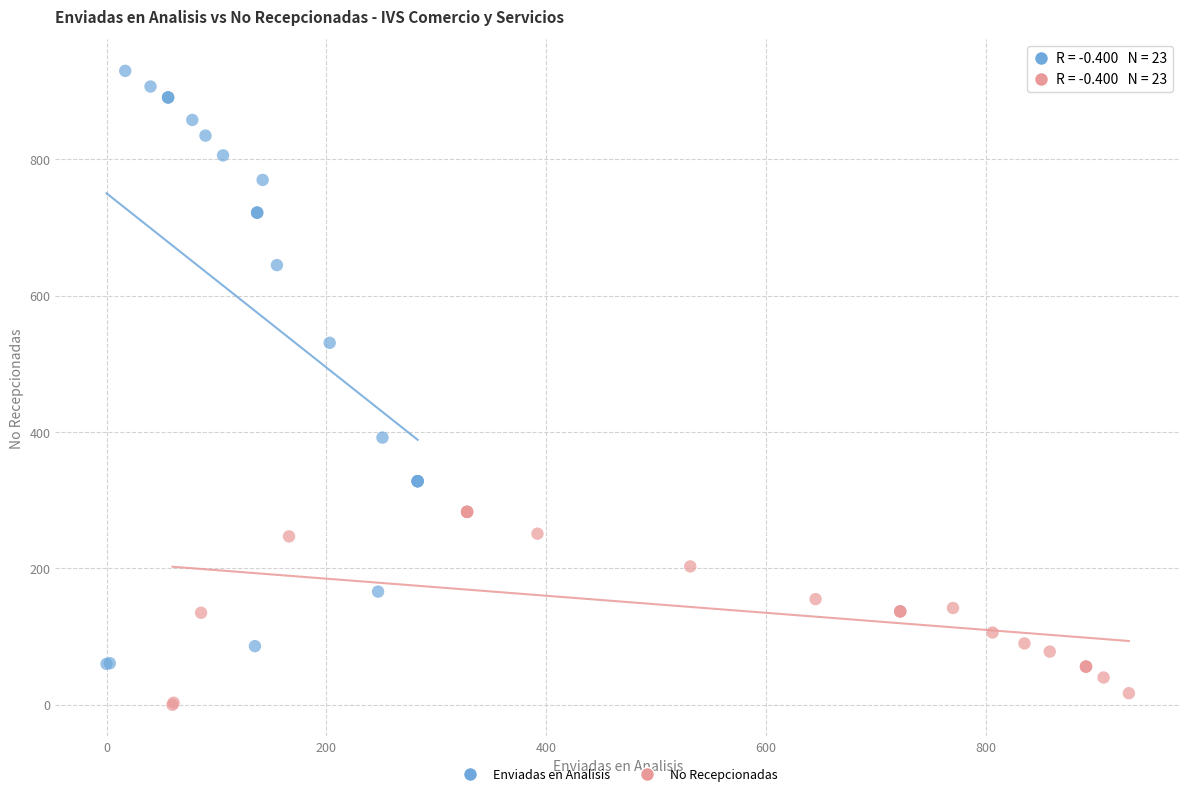

Which series has the widest spread of Y values?

Enviadas en Analisis